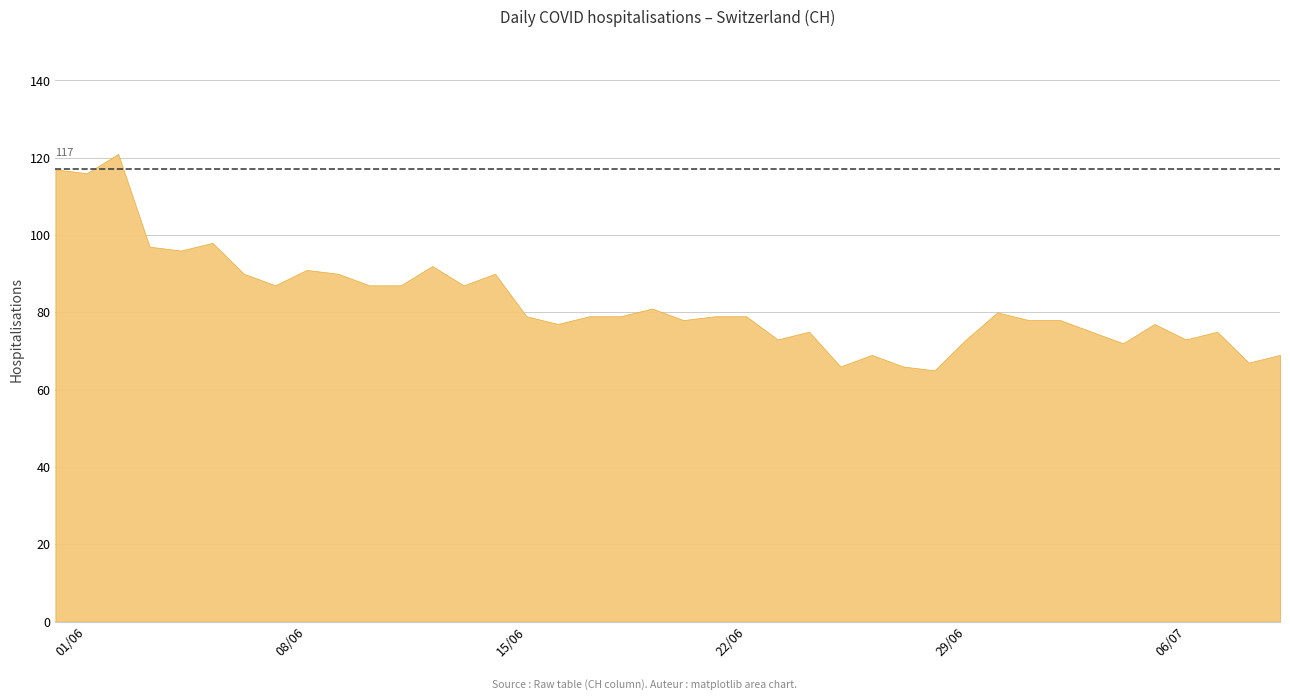

What is the value of the 2nd point from the left?

116